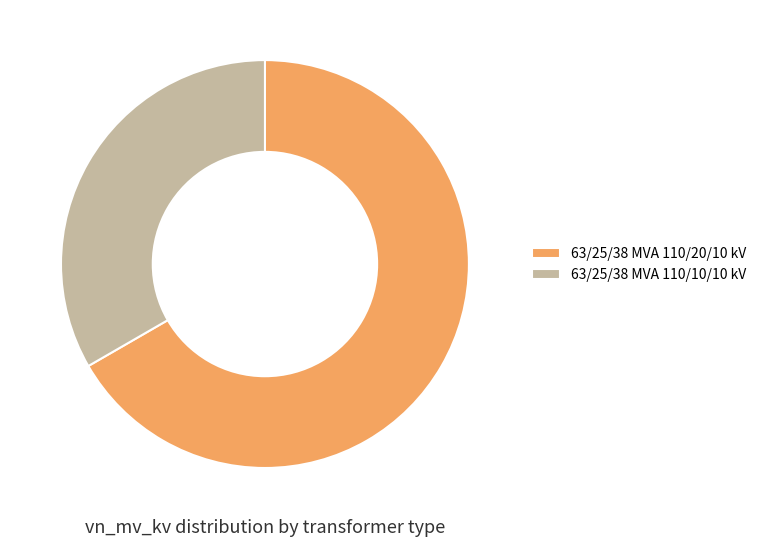

What is the smallest slice in the pie chart?

63/25/38 MVA 110/10/10 kV